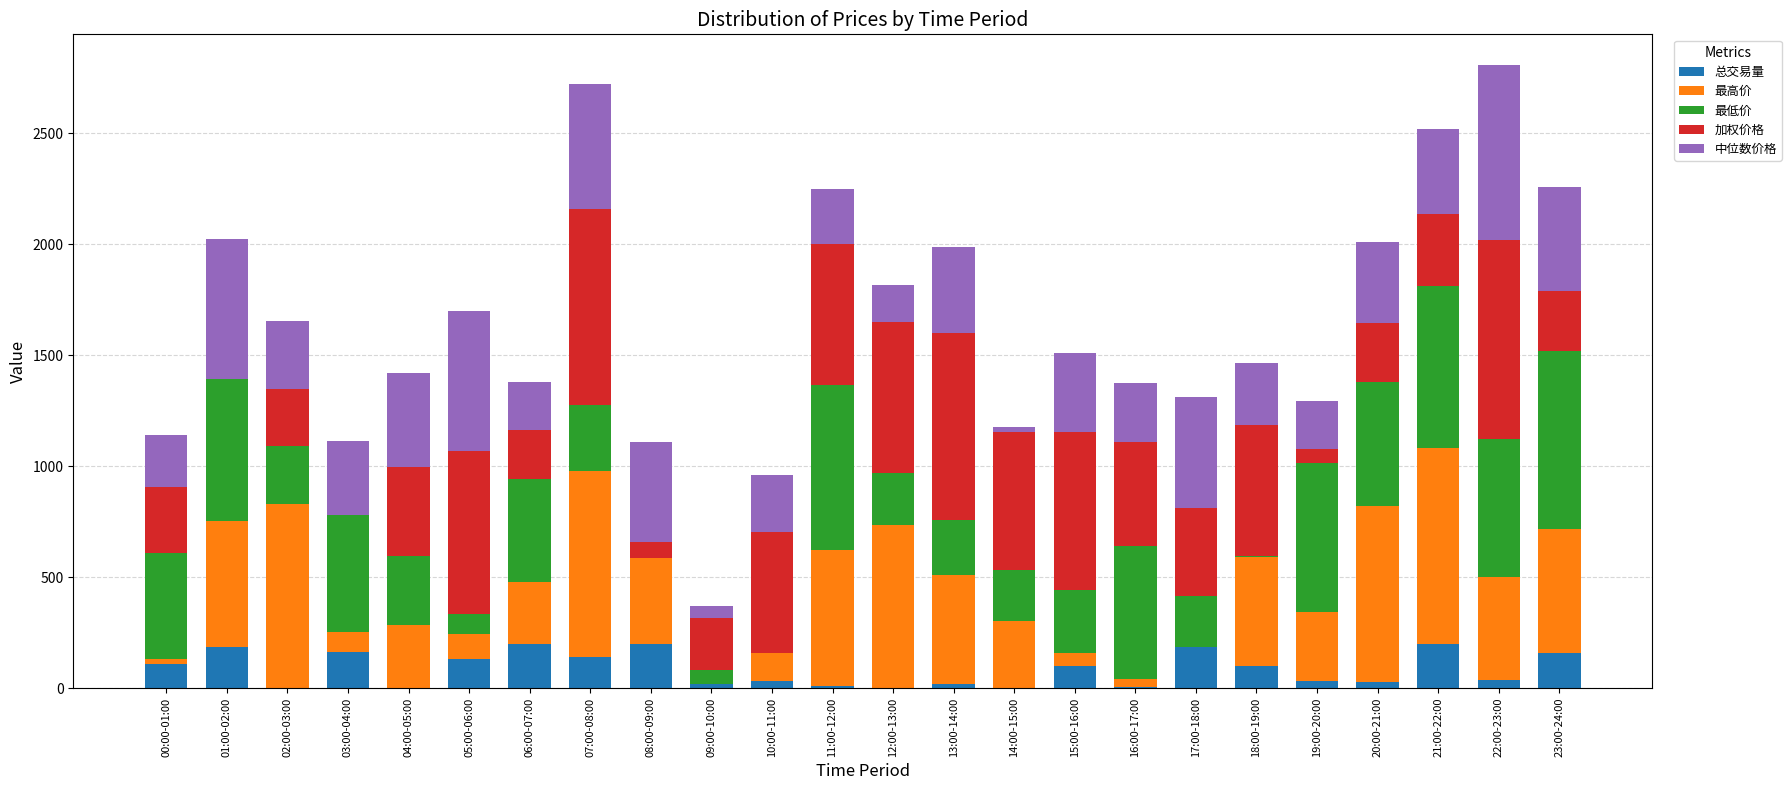

What is the highest value of the 总交易量 series?

198.8